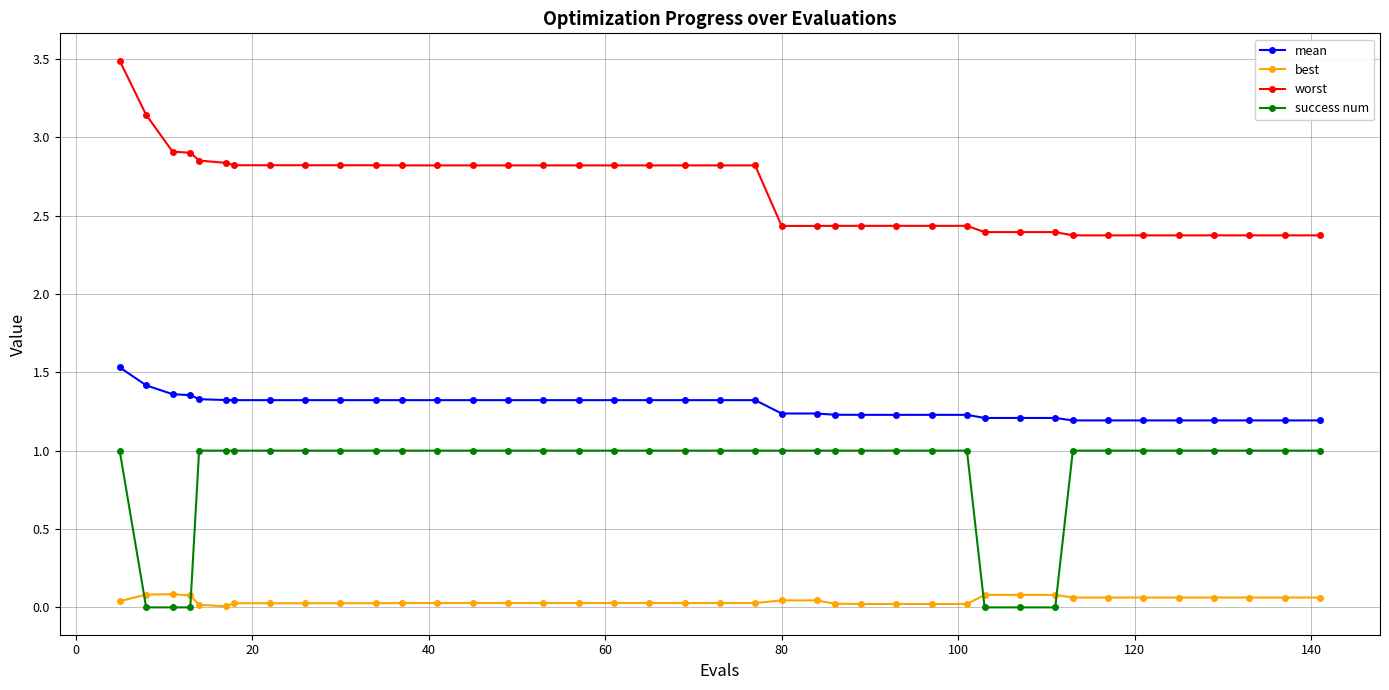

Which series has the largest total across all categories?

worst